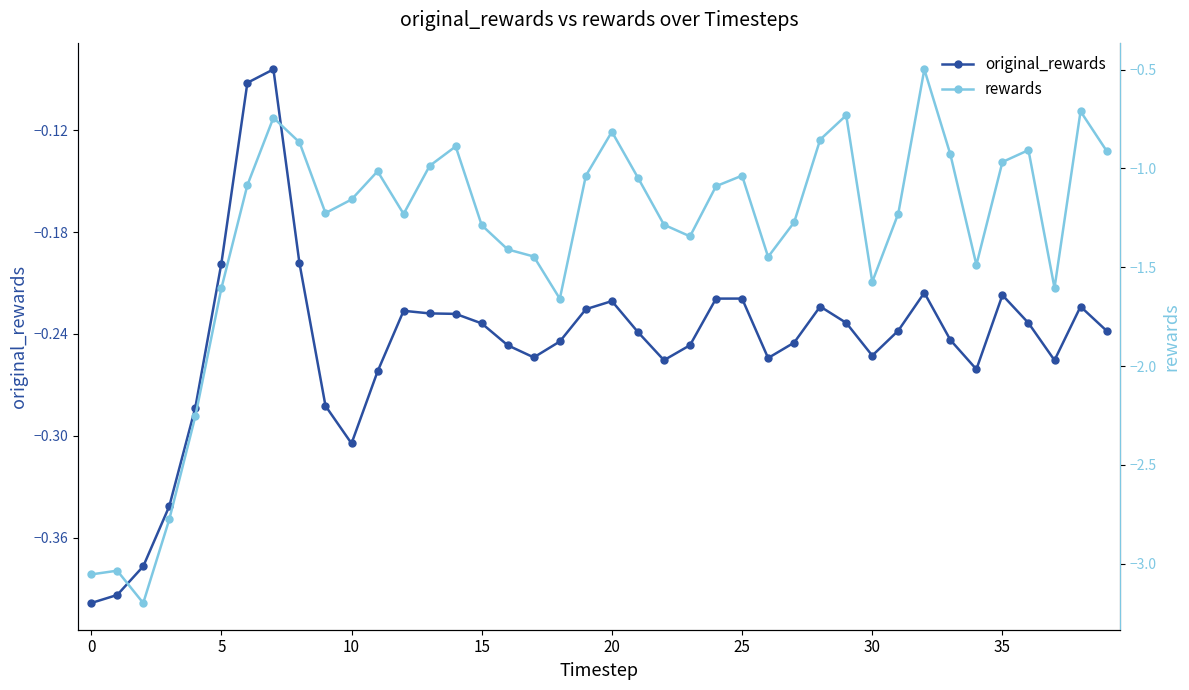

What is the average value of the rewards series?

-1.3